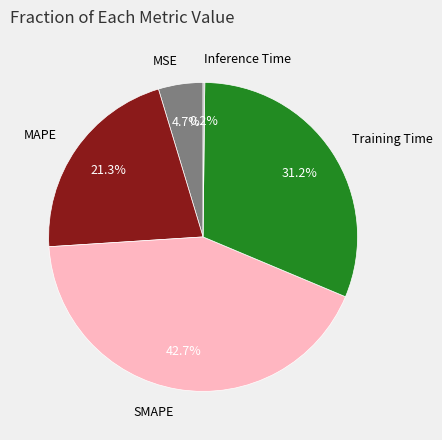

Which has a higher value, SMAPE or Training Time?

SMAPE